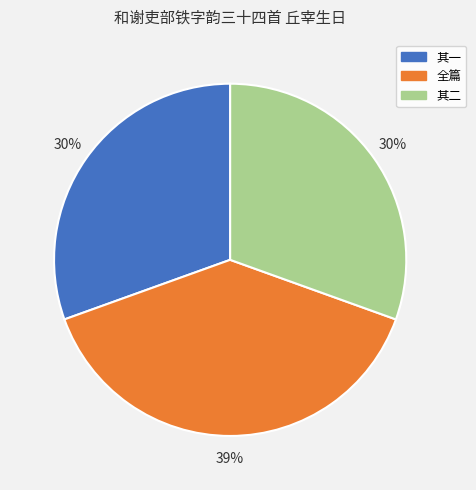

Is there any slice that represents more than half of the pie?

No